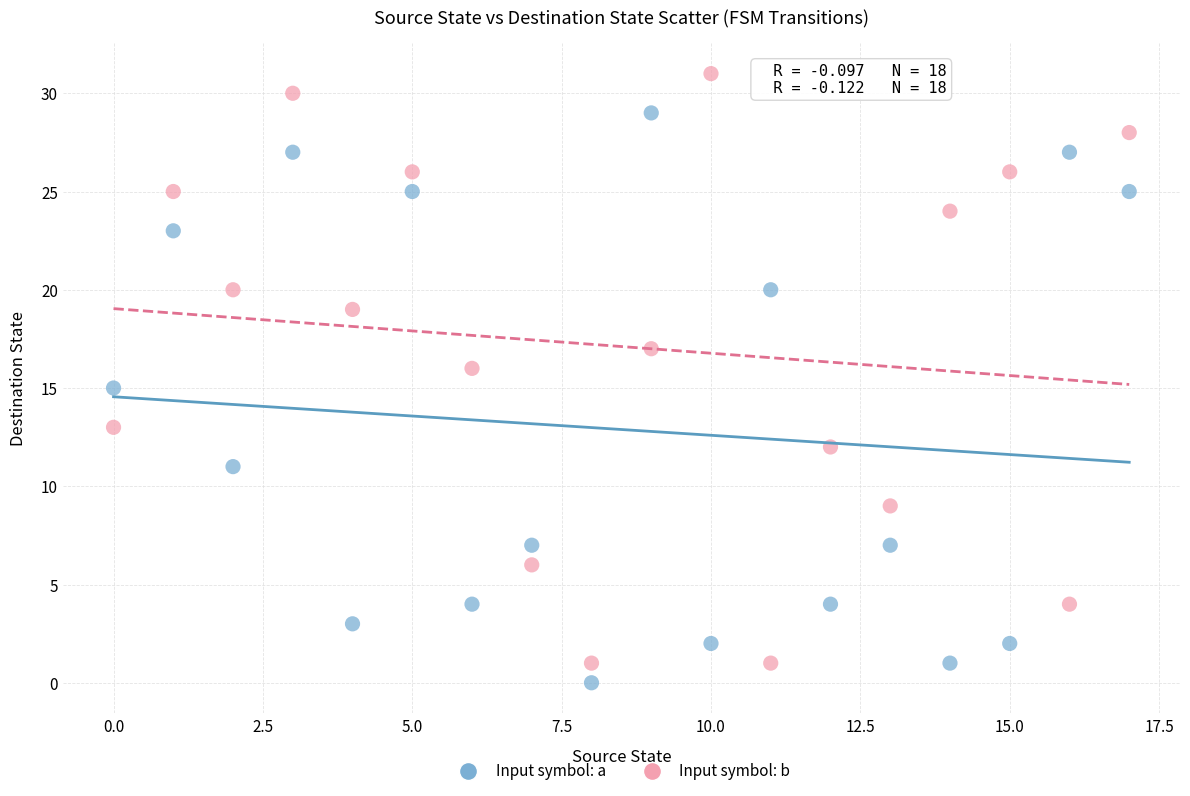

Across all data points, what is the range of Y values (max minus min)?

31